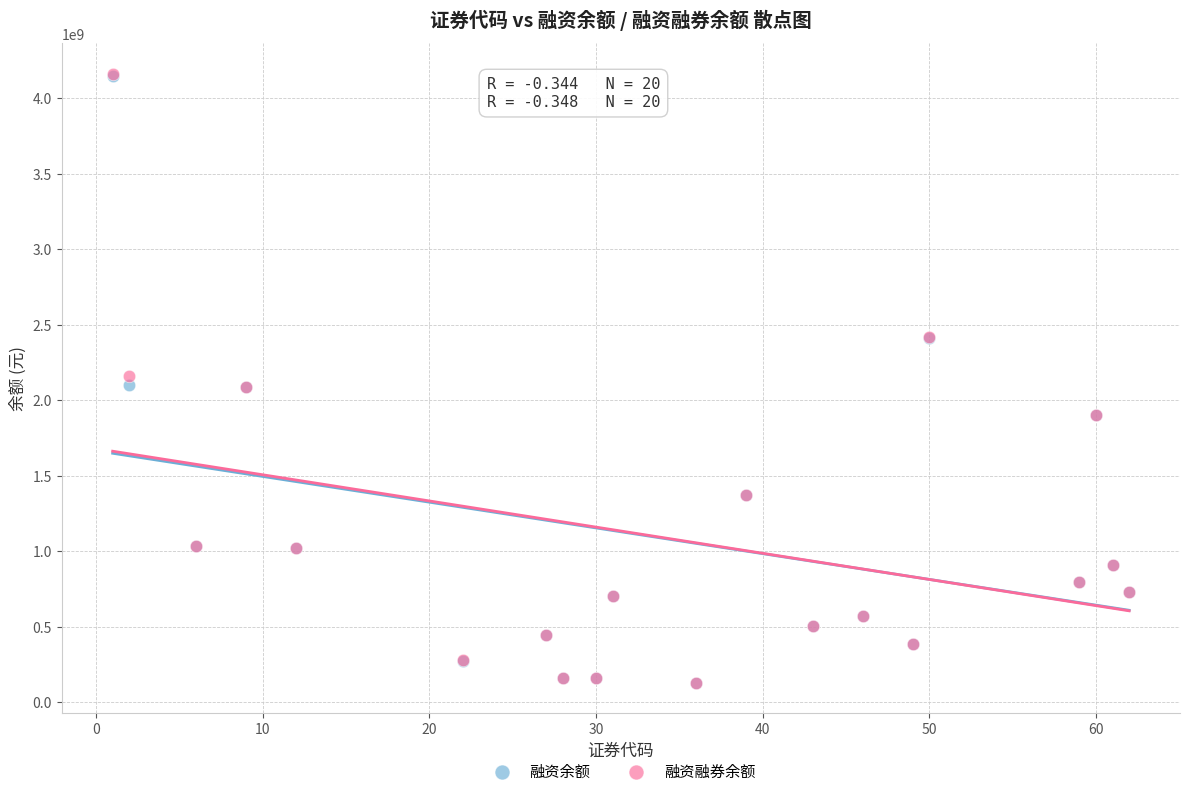

What are all the series names shown in the legend?

融资余额, 融资融券余额